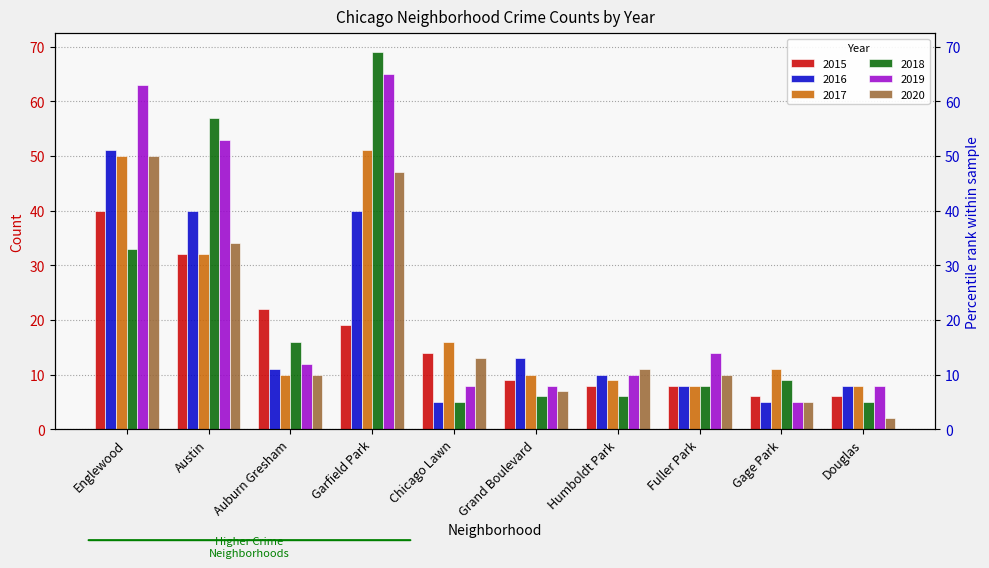

Between Fuller Park and Gage Park, which is larger?

Fuller Park